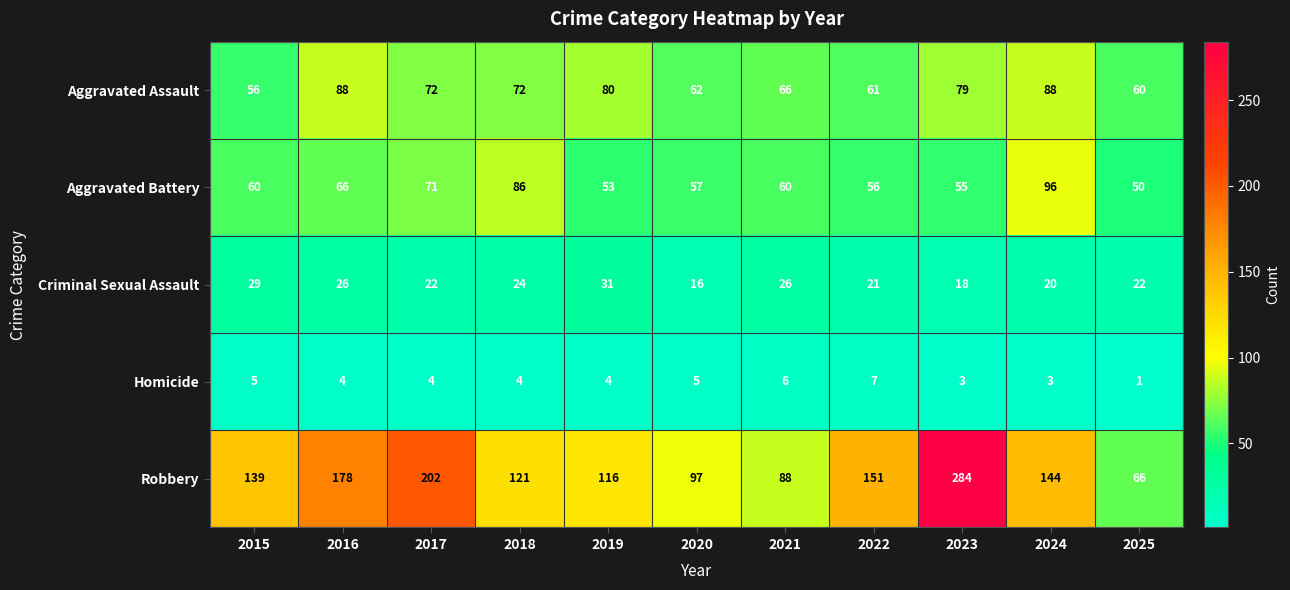

Which category has the lowest value in the Aggravated Assault series?

2015